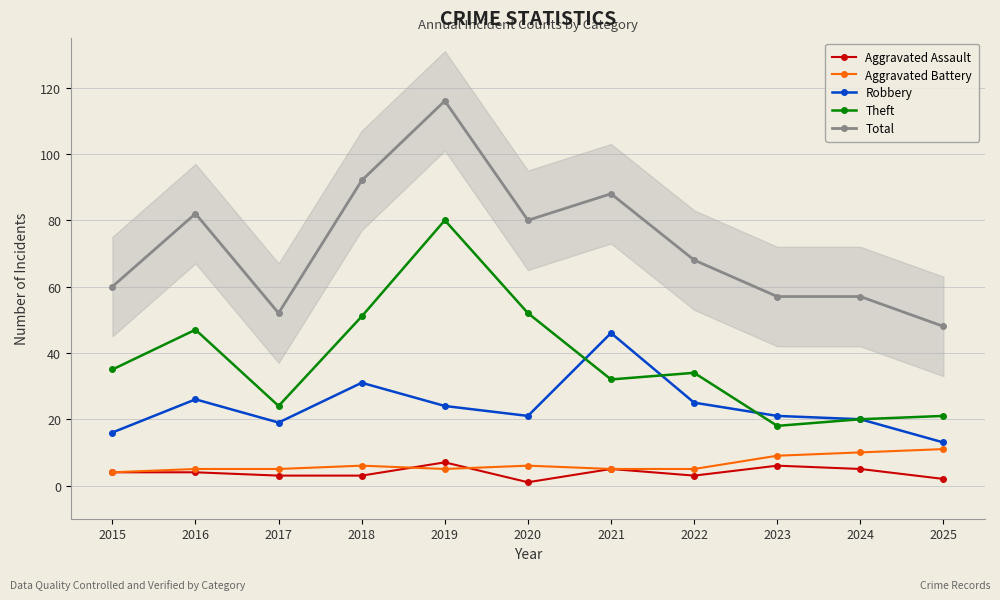

At which category is the sum across all series the highest?

2019